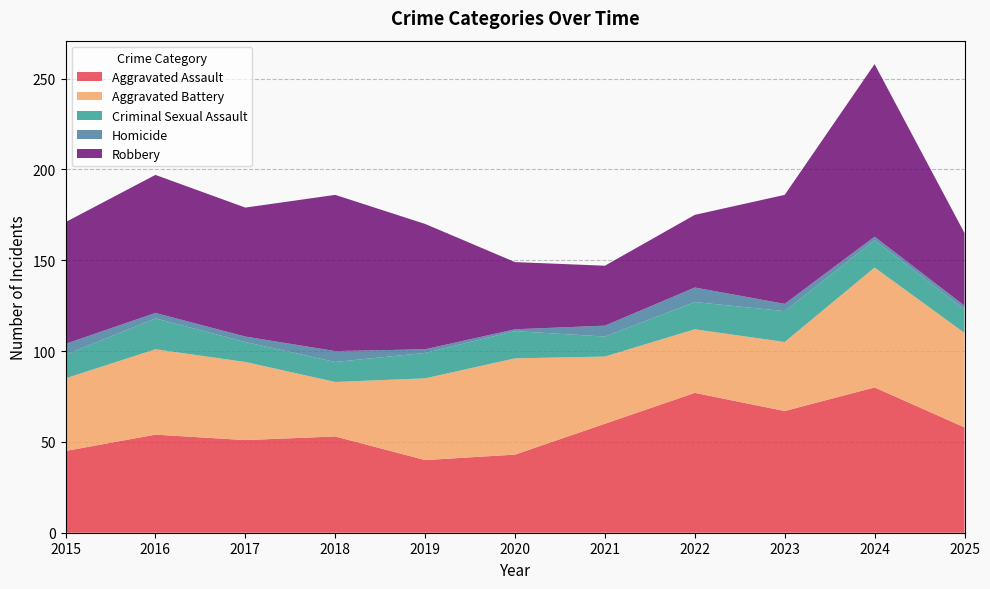

Reading left to right, what are all the values shown in this chart?

Aggravated Assault: 2015=45	2016=54	2017=51	2018=53	2019=40	2020=43	2021=60	2022=77	2023=67	2024=80	2025=58
Aggravated Battery: 2015=40	2016=47	2017=43	2018=30	2019=45	2020=53	2021=37	2022=35	2023=38	2024=66	2025=52
Criminal Sexual Assault: 2015=13	2016=17	2017=11	2018=11	2019=14	2020=15	2021=11	2022=15	2023=17	2024=15	2025=13
Homicide: 2015=6	2016=3	2017=3	2018=6	2019=2	2020=1	2021=6	2022=8	2023=4	2024=2	2025=2
Robbery: 2015=67	2016=76	2017=71	2018=86	2019=69	2020=37	2021=33	2022=40	2023=60	2024=95	2025=40